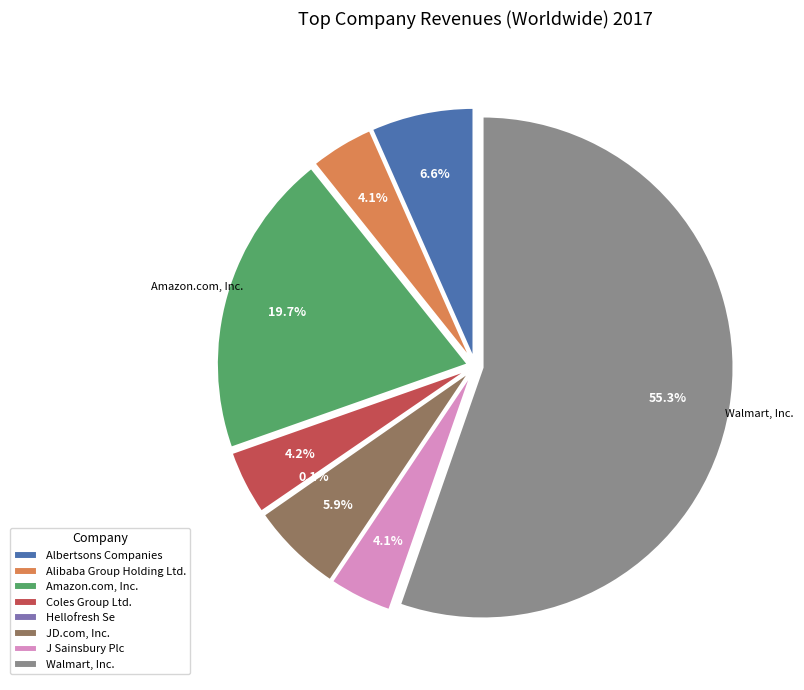

Is it true that Alibaba Group Holding Ltd. is 4% of the pie?

True